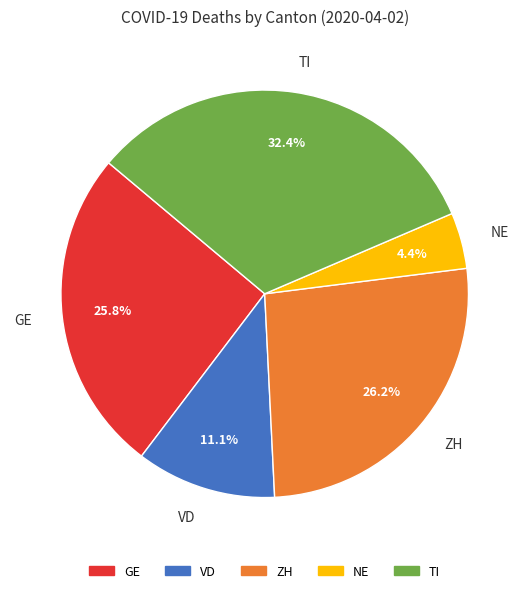

To the nearest percent, what is the combined percentage of NE and TI?

37%